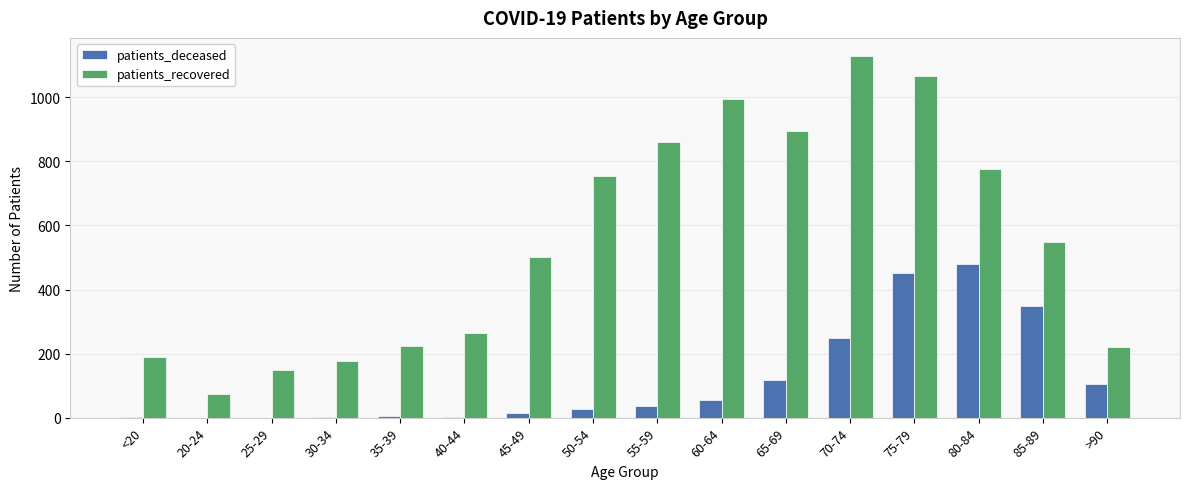

What are all the series names shown in the legend?

patients_deceased, patients_recovered